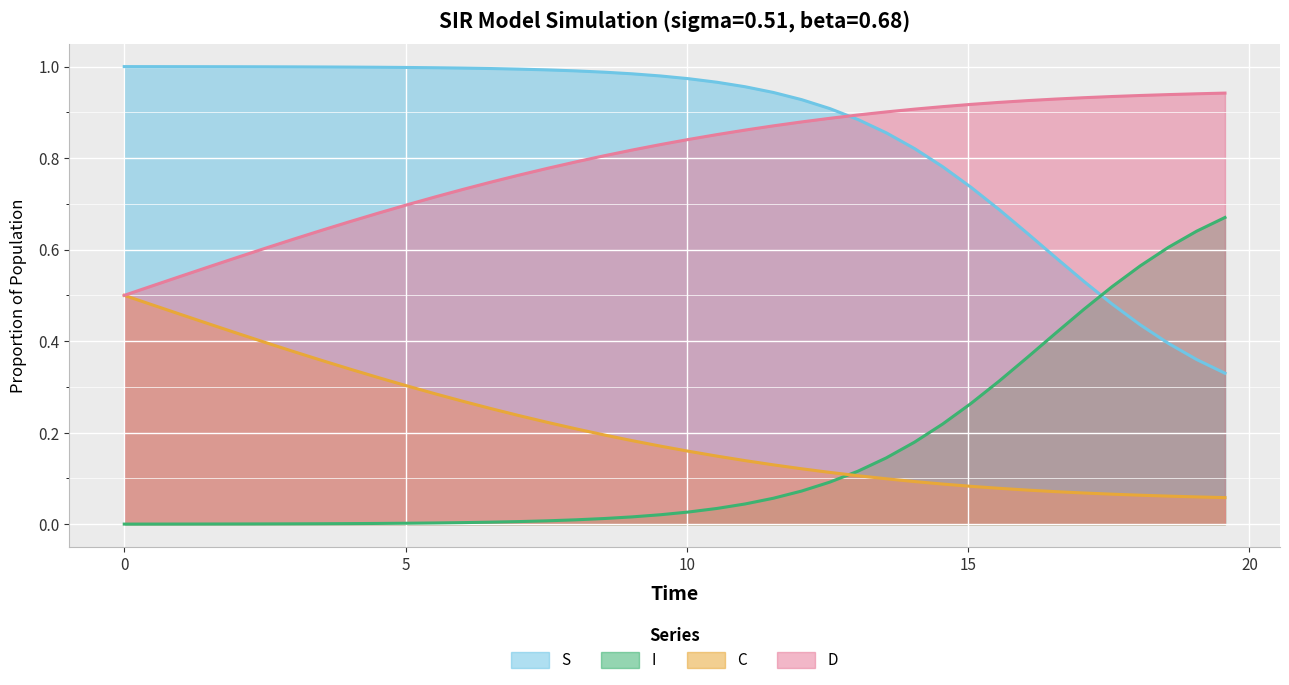

Rank the series by their maximum value, from lowest to highest.

C, I, D, S